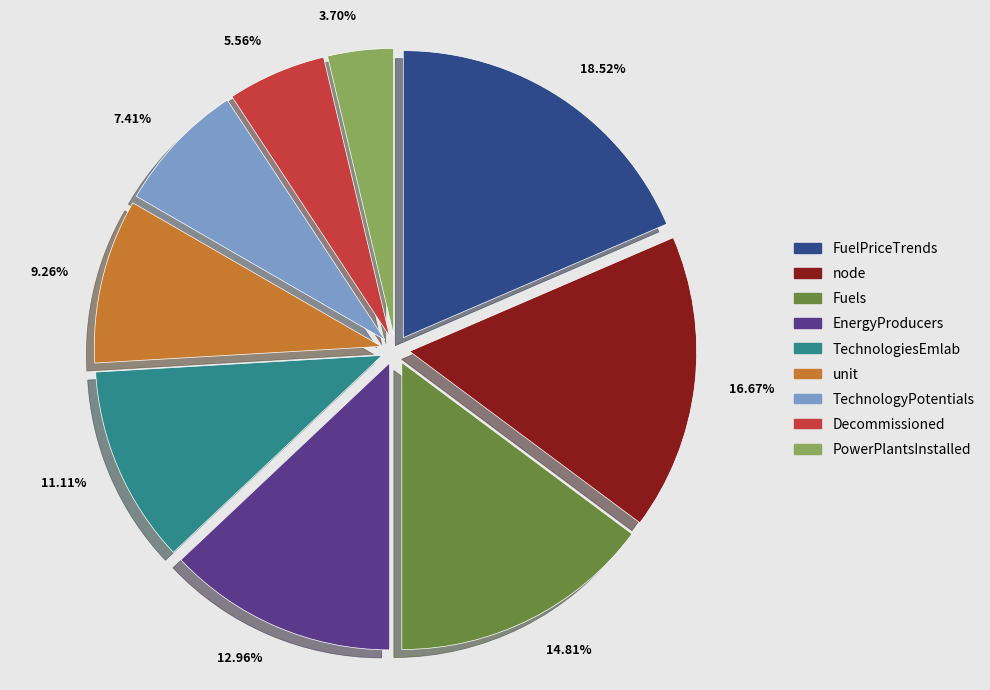

To the nearest percent, what is the difference between the largest and smallest slice percentages?

15%